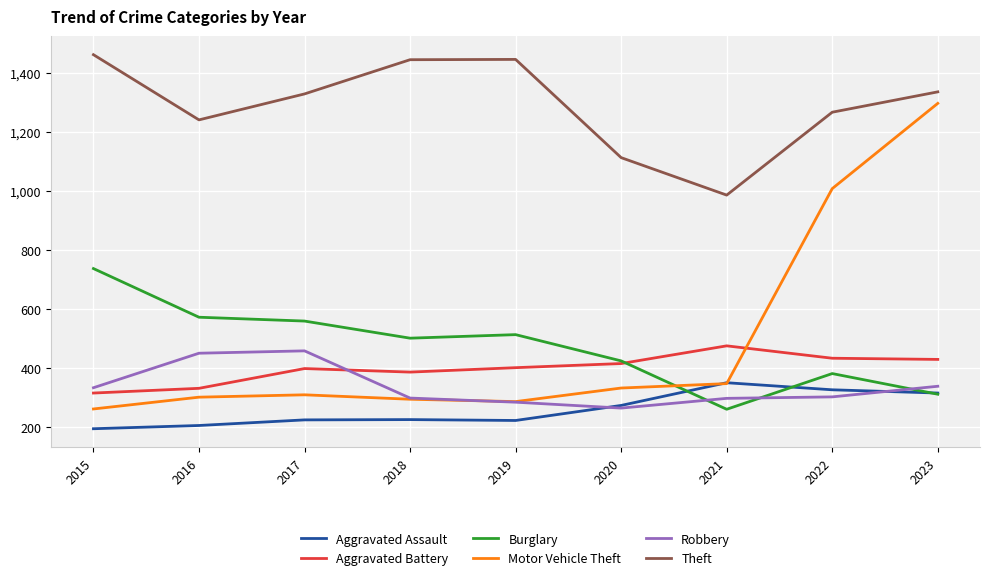

What is the total value across all series at 2016?

3094